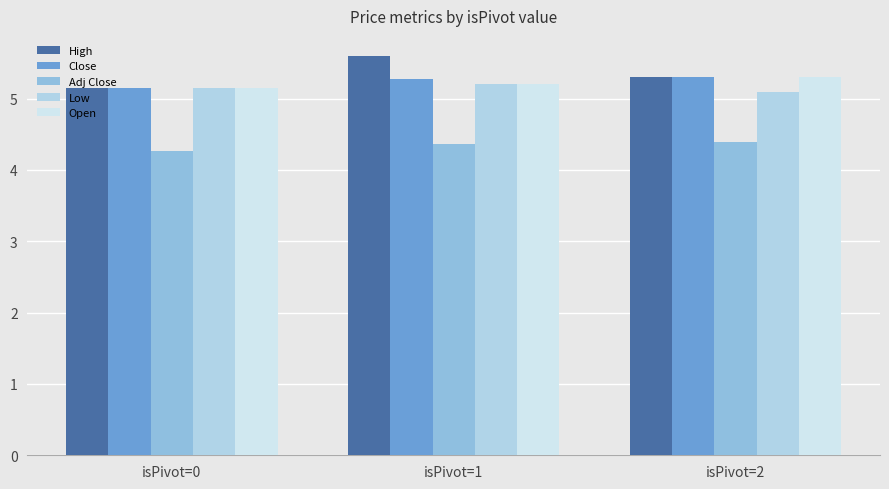

What is the total value across all series at isPivot=1?

25.6